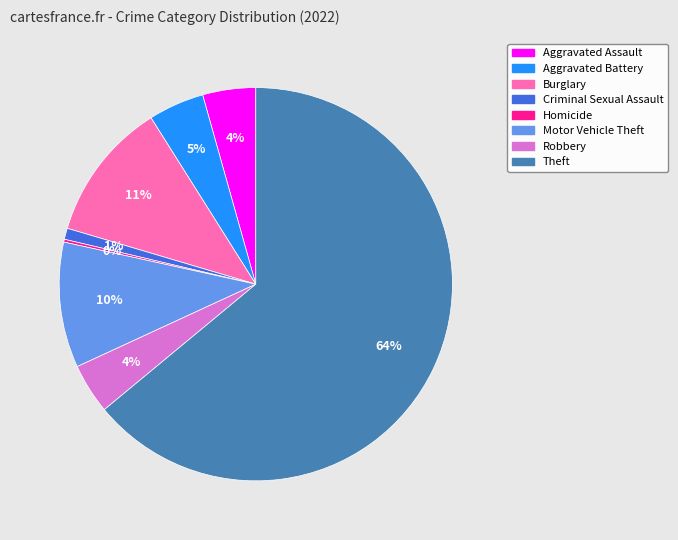

Between Theft and Motor Vehicle Theft, which is larger?

Theft